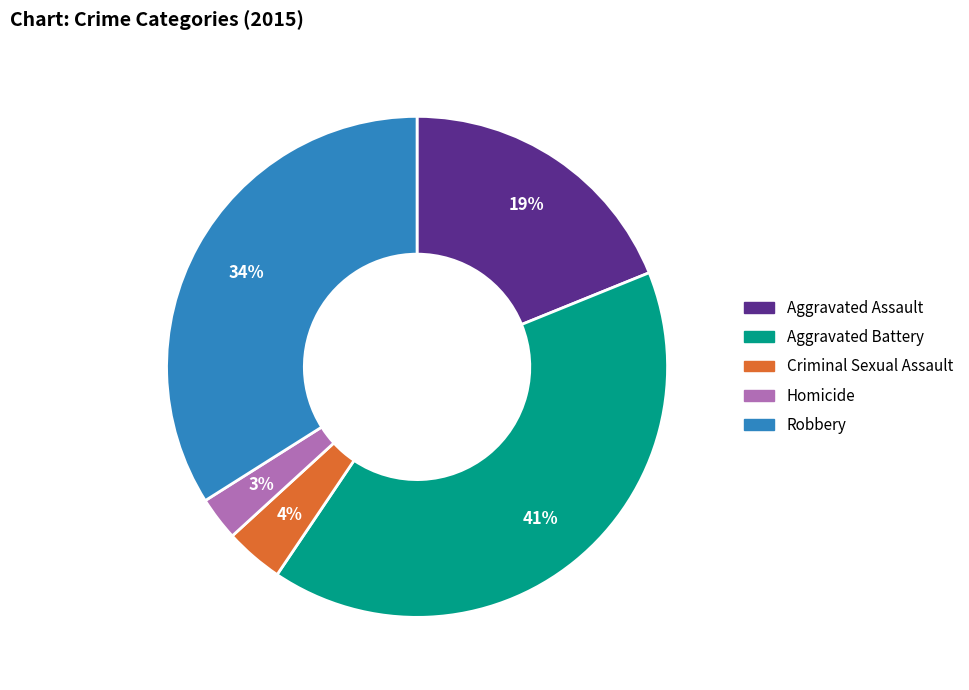

How many segments does this pie chart have?

5